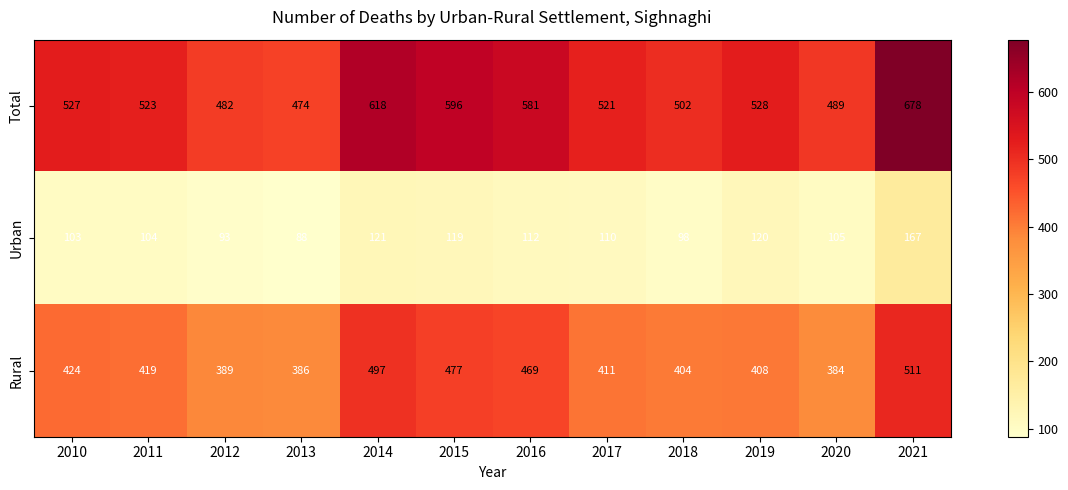

At 2018, list the series in order from smallest to largest.

Urban, Rural, Total